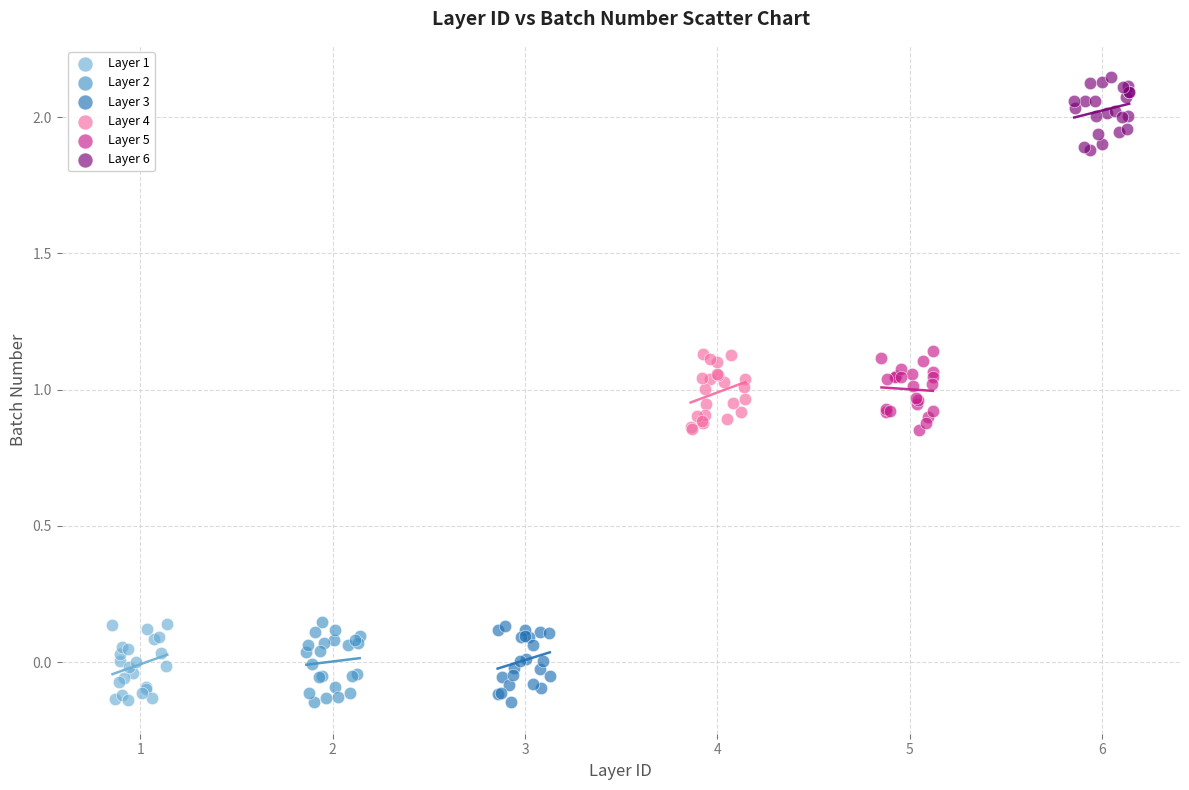

Which series reaches the maximum Y coordinate?

Layer 6